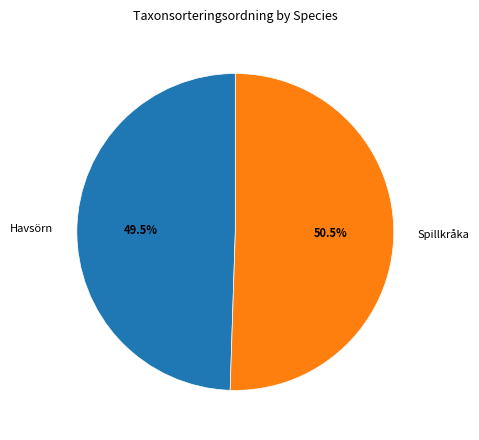

Count the number of slices in the pie.

2